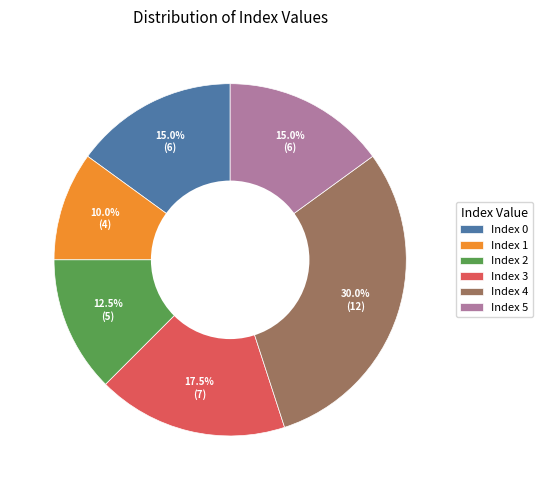

Approximately how many times larger is the value at Index 2 compared to Index 4?

0.4